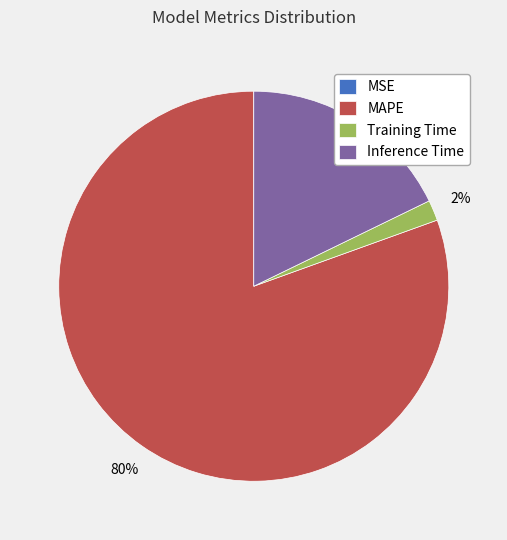

Which has a higher value, Inference Time or MAPE?

MAPE